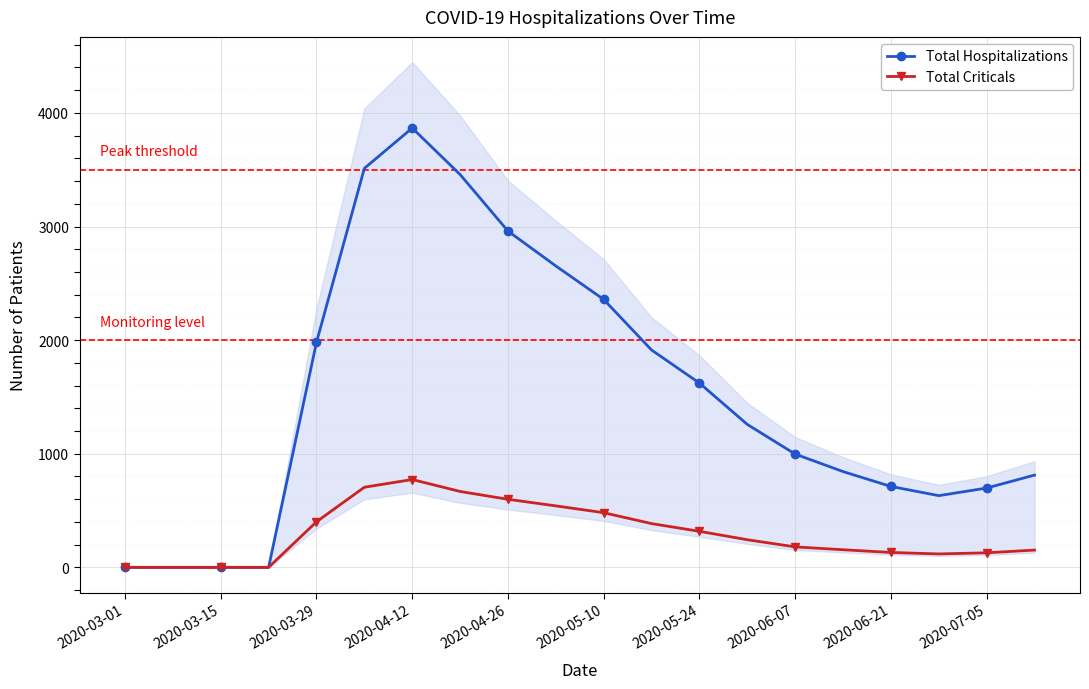

Reading left to right, list all the values displayed in this chart.

Total Hospitalizations: 0	0	0	0	1981	3512	3867	3458	2960	2653	2358	1913	1622	1258	997	843	712	631	698	812
Total Criticals: 0	0	0	0	401	705	773	668	599	541	481	385	317	243	180	155	131	118	128	152